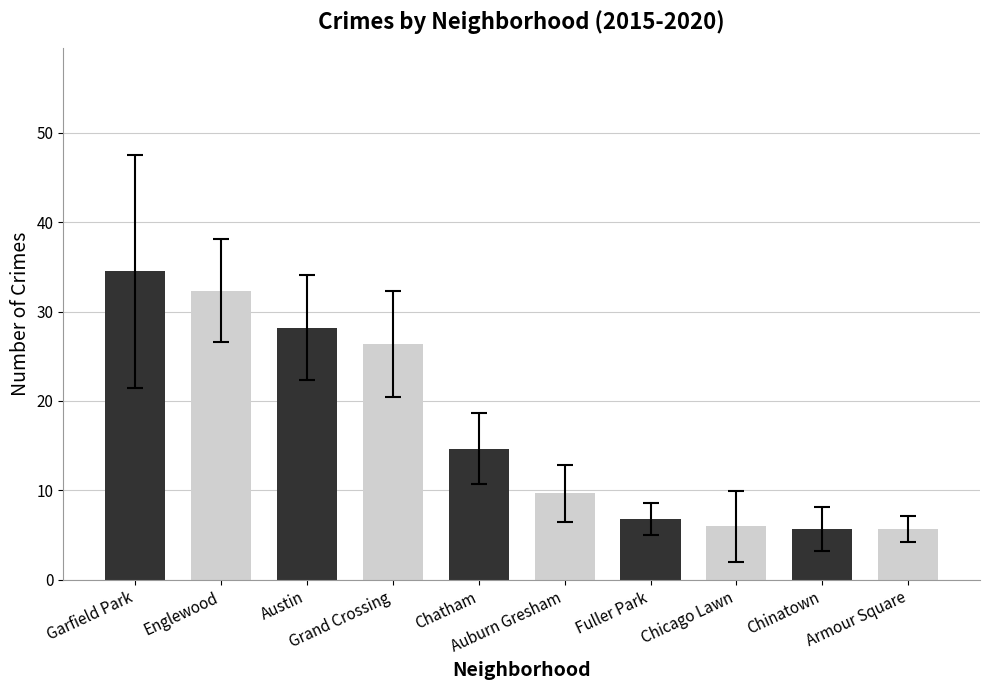

What is the maximum value shown in the chart?

34.5